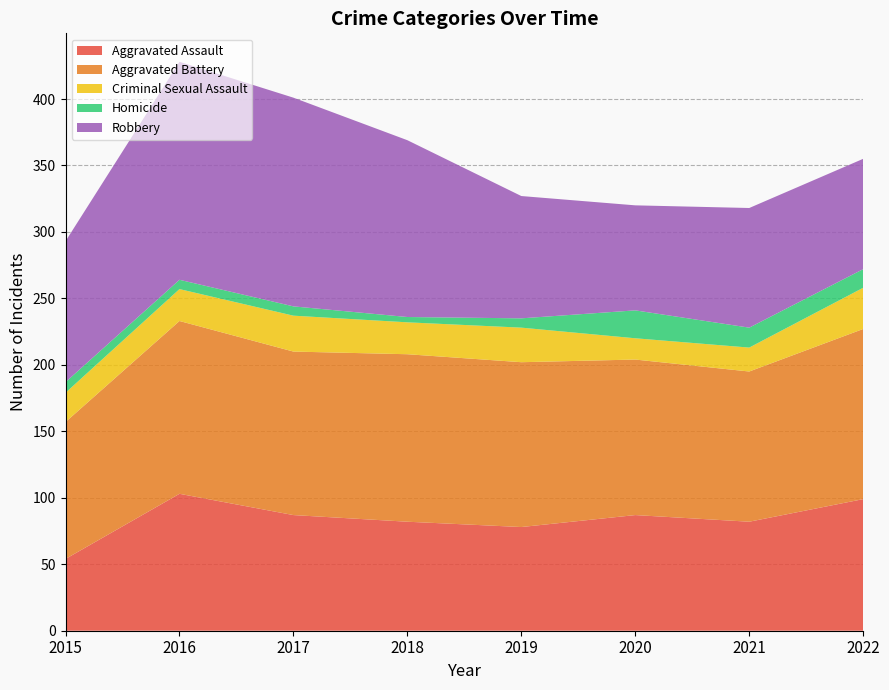

Reading right to left, extract all data points from this chart.

Aggravated Assault: 99	82	87	78	82	87	103	54
Aggravated Battery: 128	113	117	124	126	123	130	103
Criminal Sexual Assault: 31	18	16	26	24	27	24	22
Homicide: 14	15	21	7	4	7	7	8
Robbery: 83	90	79	92	133	157	164	106